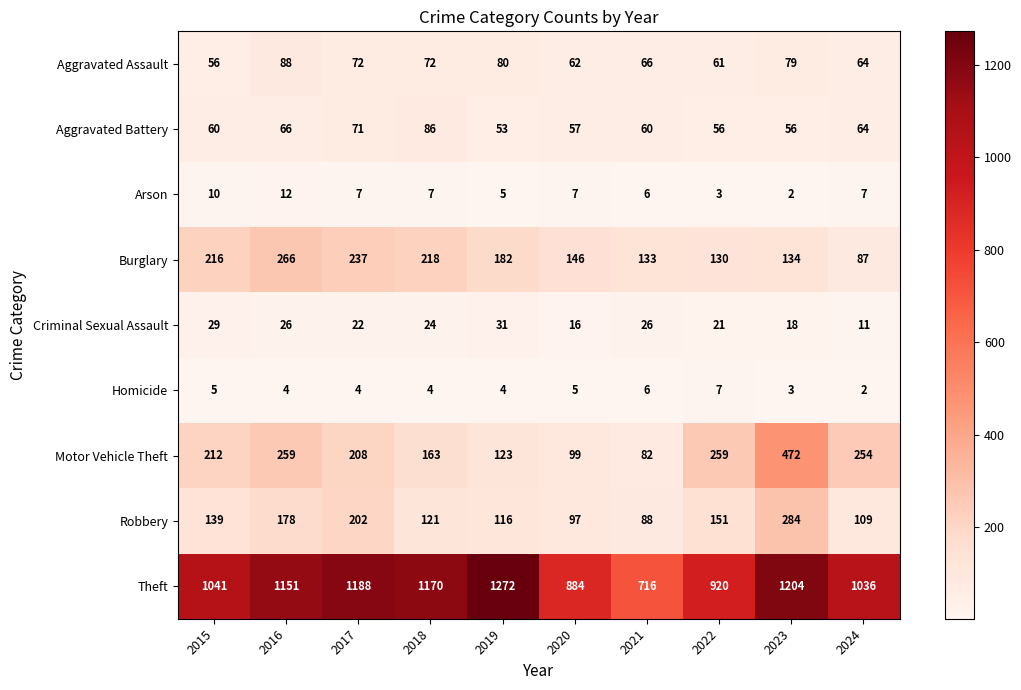

What is the greatest value displayed?

1272